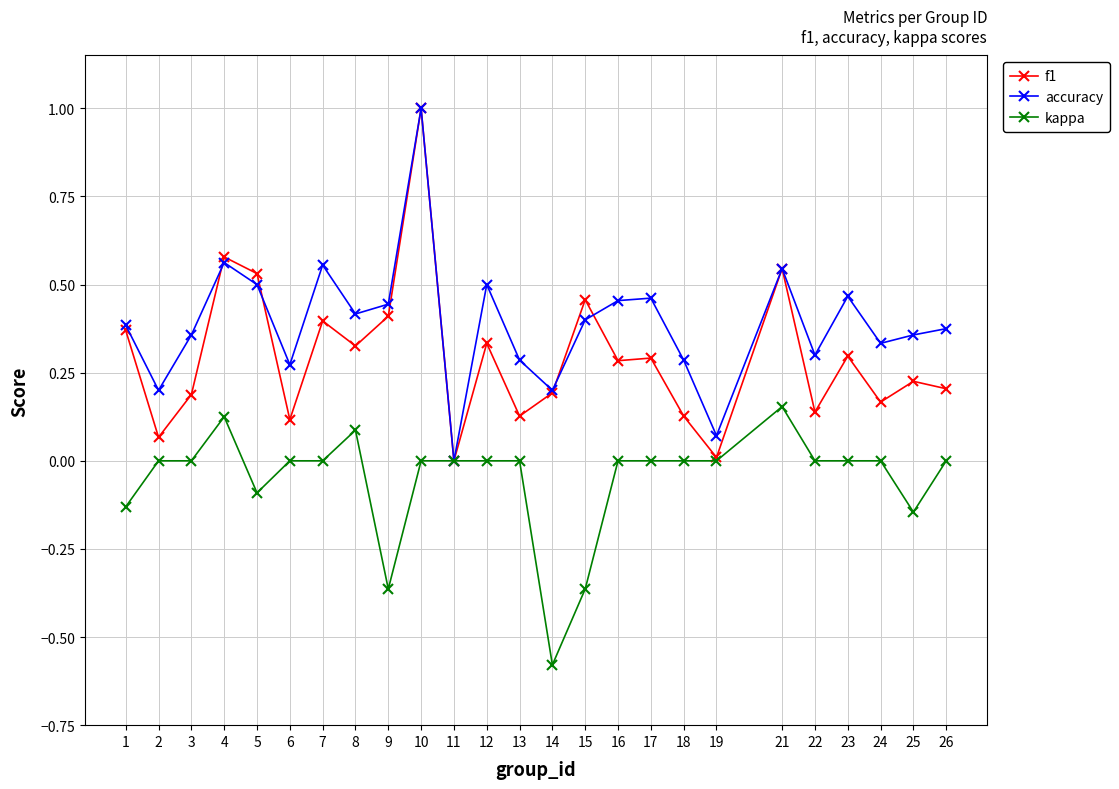

The accuracy series shows 0.5 at 16. True or false?

True